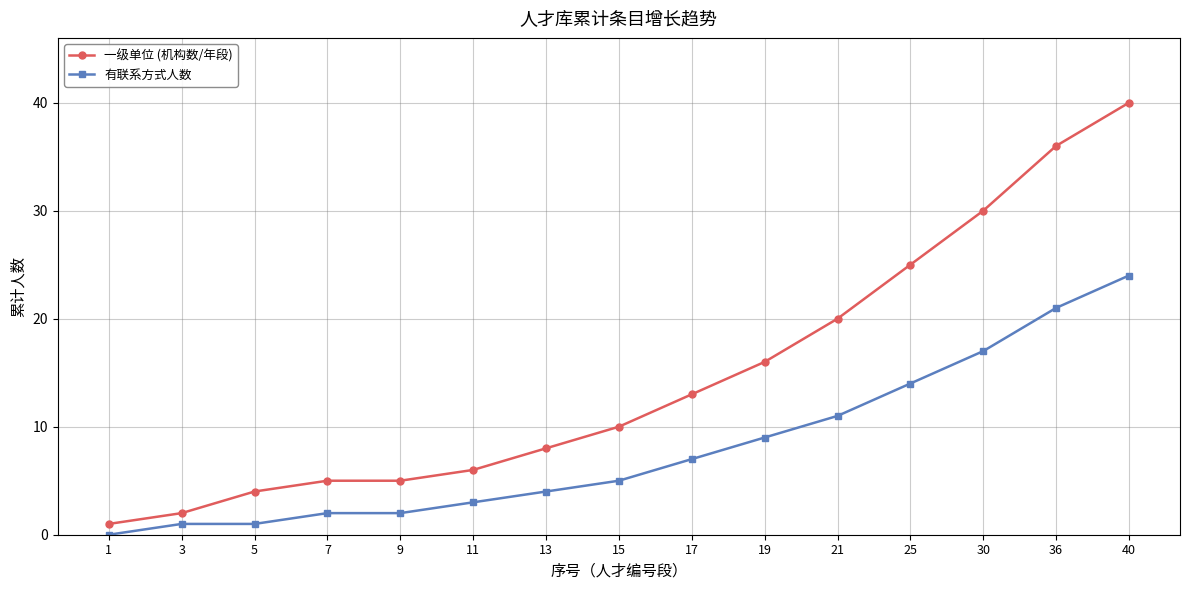

Rank the series by their average value, from highest to lowest.

一级单位 (机构数/年段), 有联系方式人数